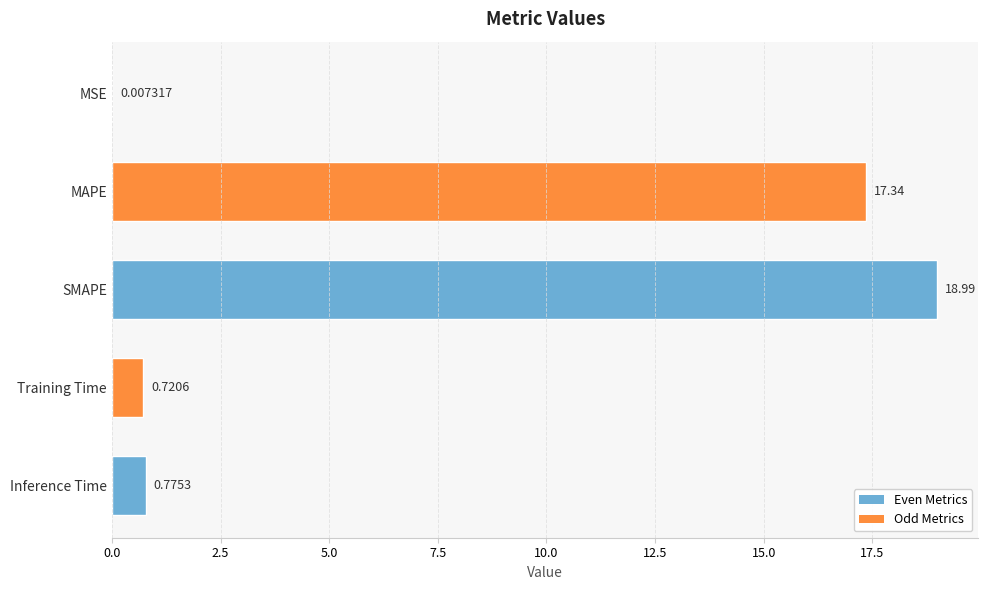

What is the change in value from SMAPE to Inference Time?

-18.2